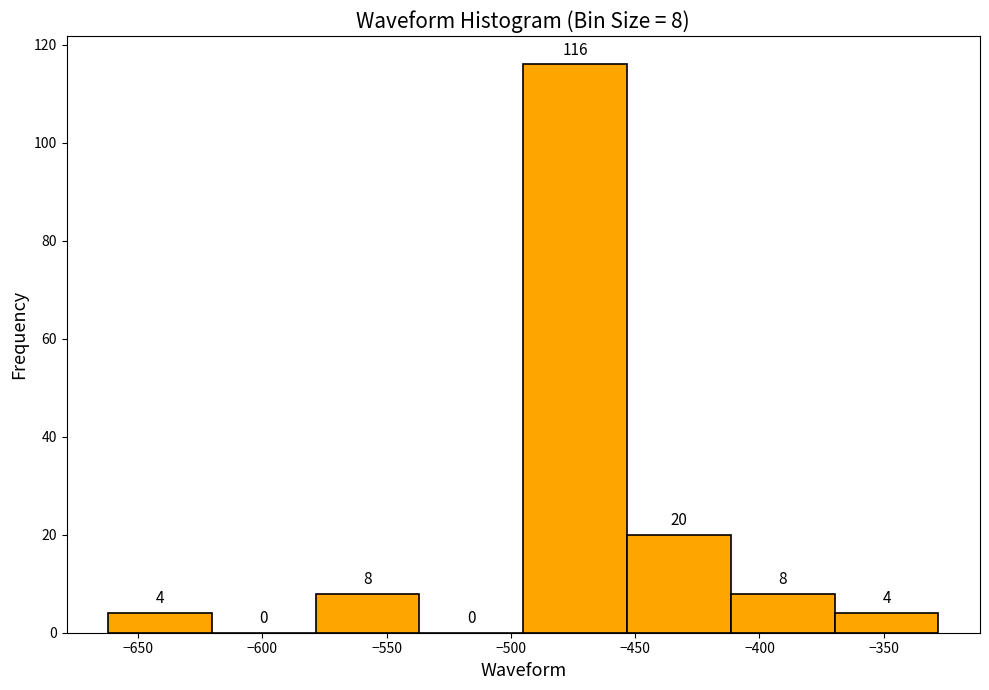

Over which range of the x-axis is the bar tallest?

-495 to -455